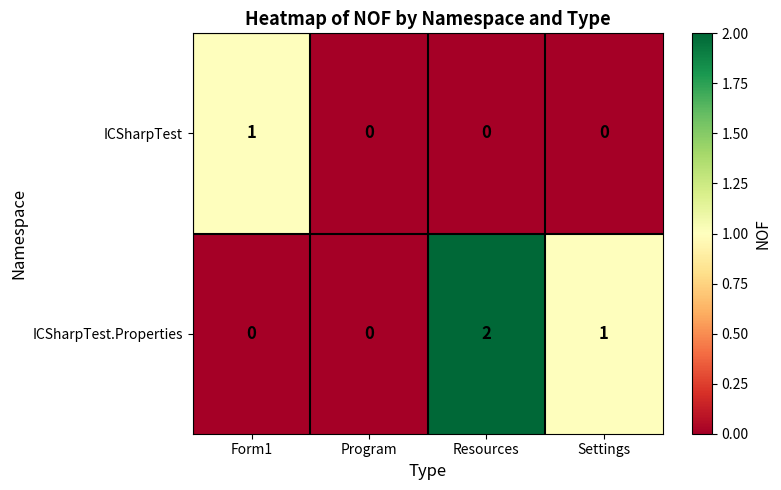

Is it true that ICSharpTest equals 0 at Program?

True